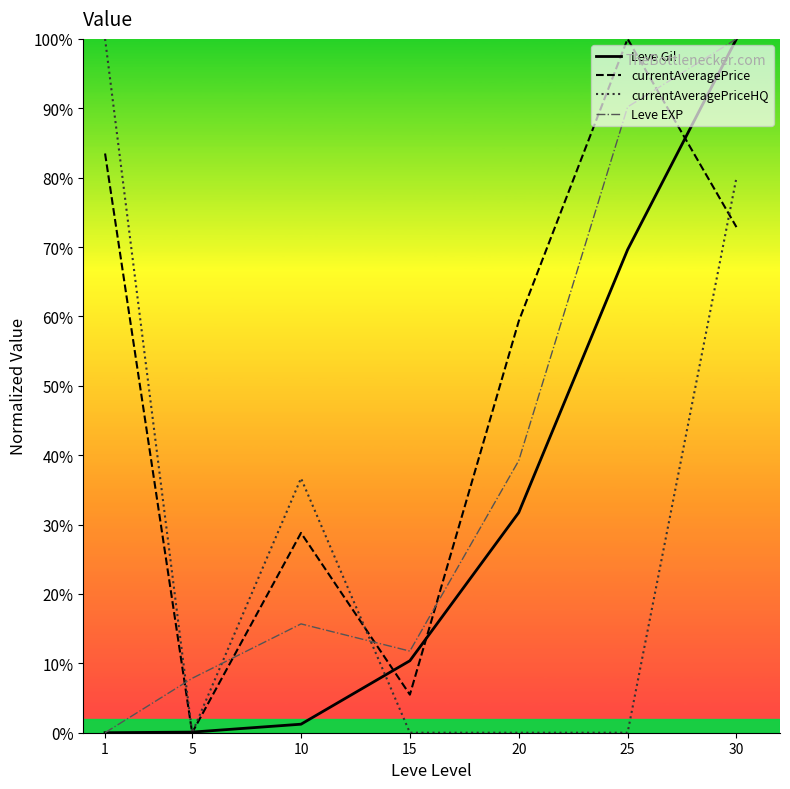

Reading right to left, transcribe all the data shown in this chart.

Leve Gil: 30=100.0	25=69.6	20=31.7	15=10.4	10=1.2	5=0.1	1=0.0
currentAveragePrice: 30=72.9	25=100.0	20=59.3	15=5.5	10=28.8	5=0.0	1=83.5
currentAveragePriceHQ: 30=80.0	25=0.0	20=0.0	15=0.0	10=36.7	5=0.0	1=100.0
Leve EXP: 30=100.0	25=90.2	20=39.2	15=11.8	10=15.7	5=7.8	1=0.0